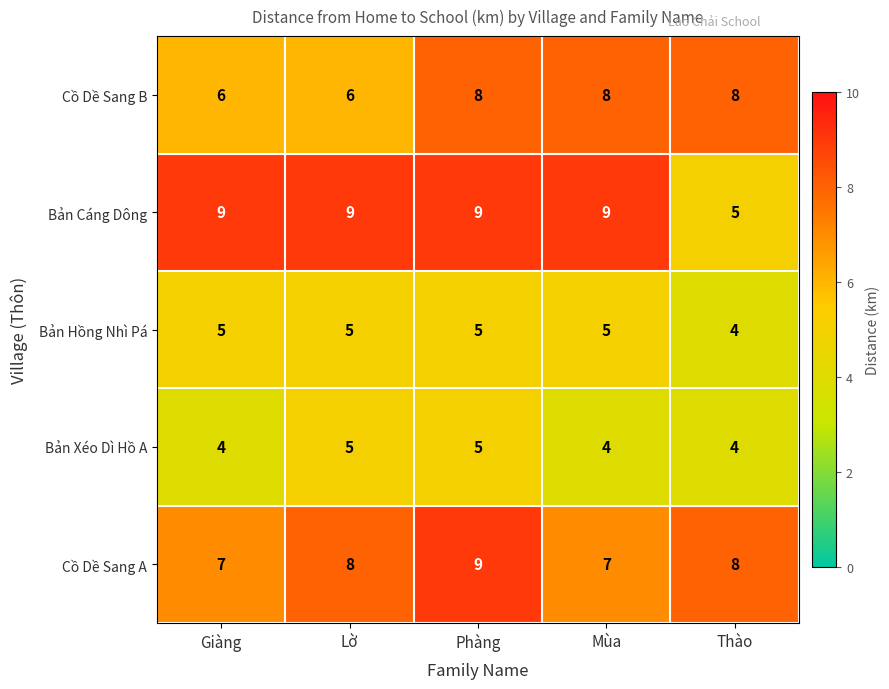

What is the smallest value displayed?

4